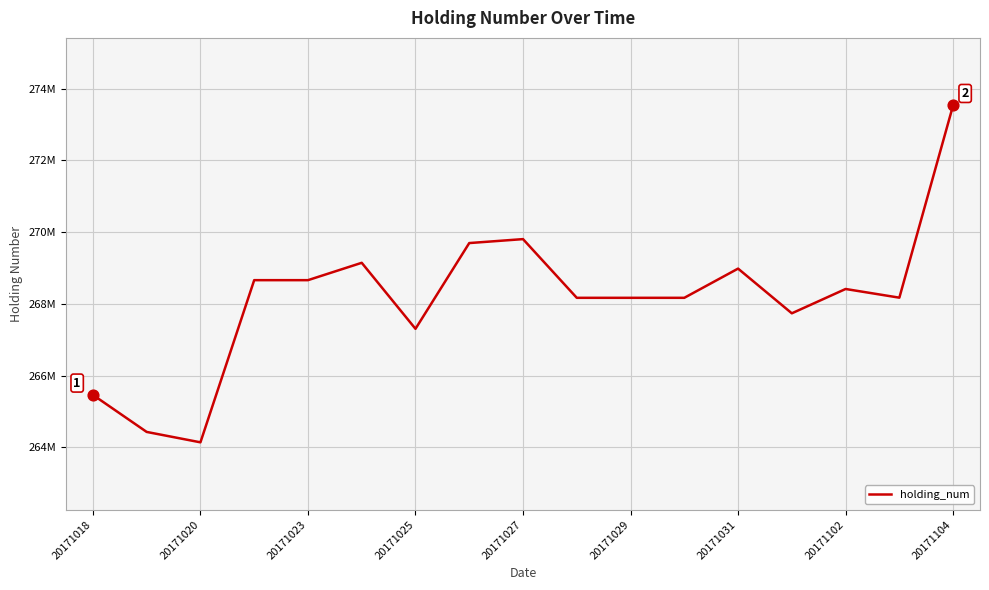

Is this an area chart (filled region under the line)?

No